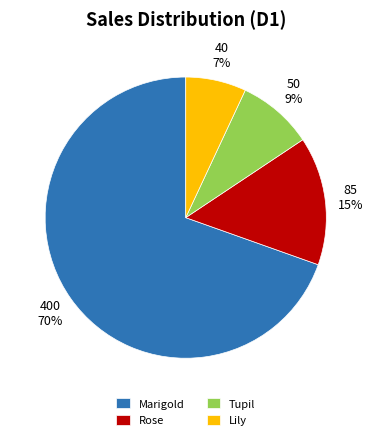

Does Marigold account for over 50% of the chart?

Yes